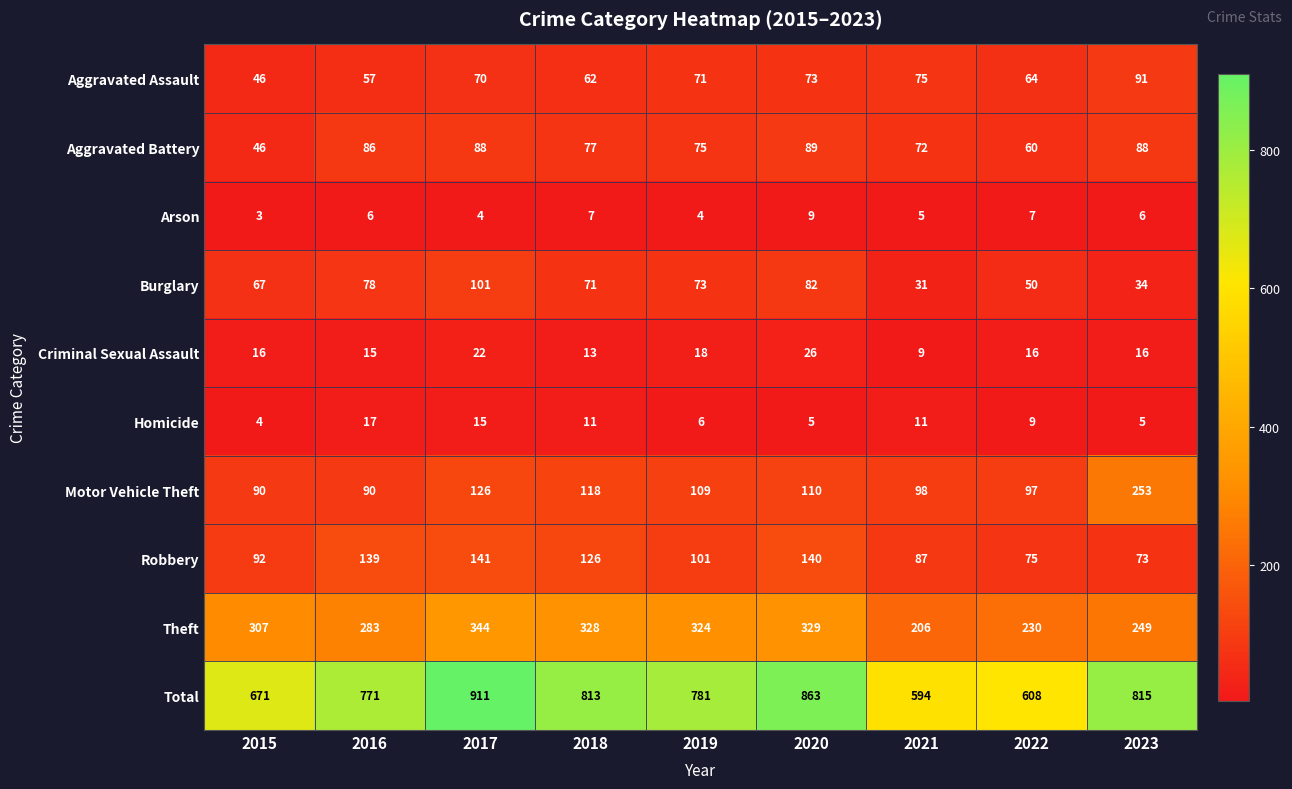

Rank the series by their maximum value, from lowest to highest.

Arson, Homicide, Criminal Sexual Assault, Aggravated Battery, Aggravated Assault, Burglary, Robbery, Motor Vehicle Theft, Theft, Total